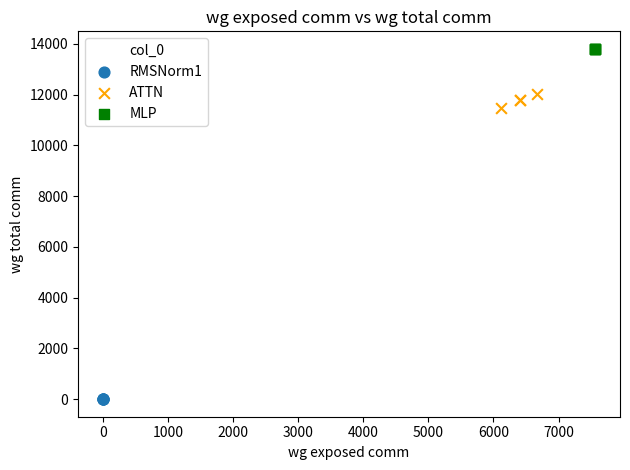

Which series contains the lowest Y value?

RMSNorm1